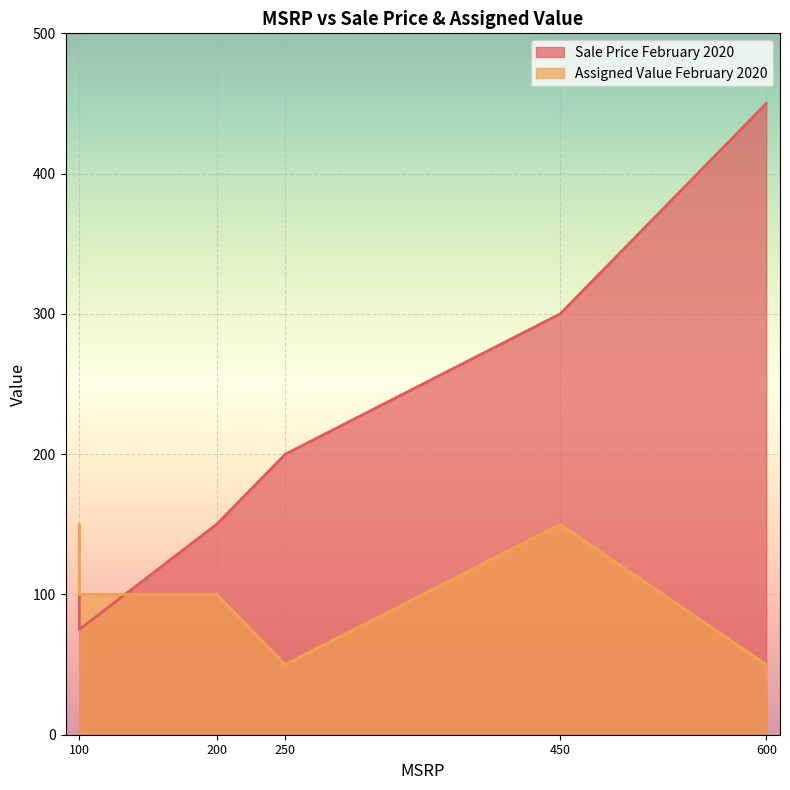

What is the maximum value shown in the chart?

450